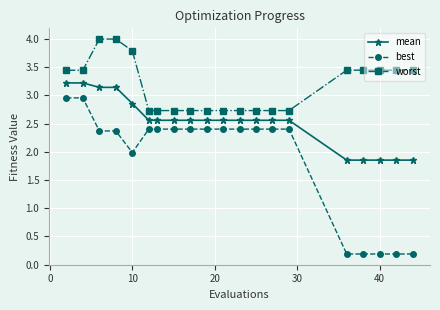

How many categories are shown in the chart?

20